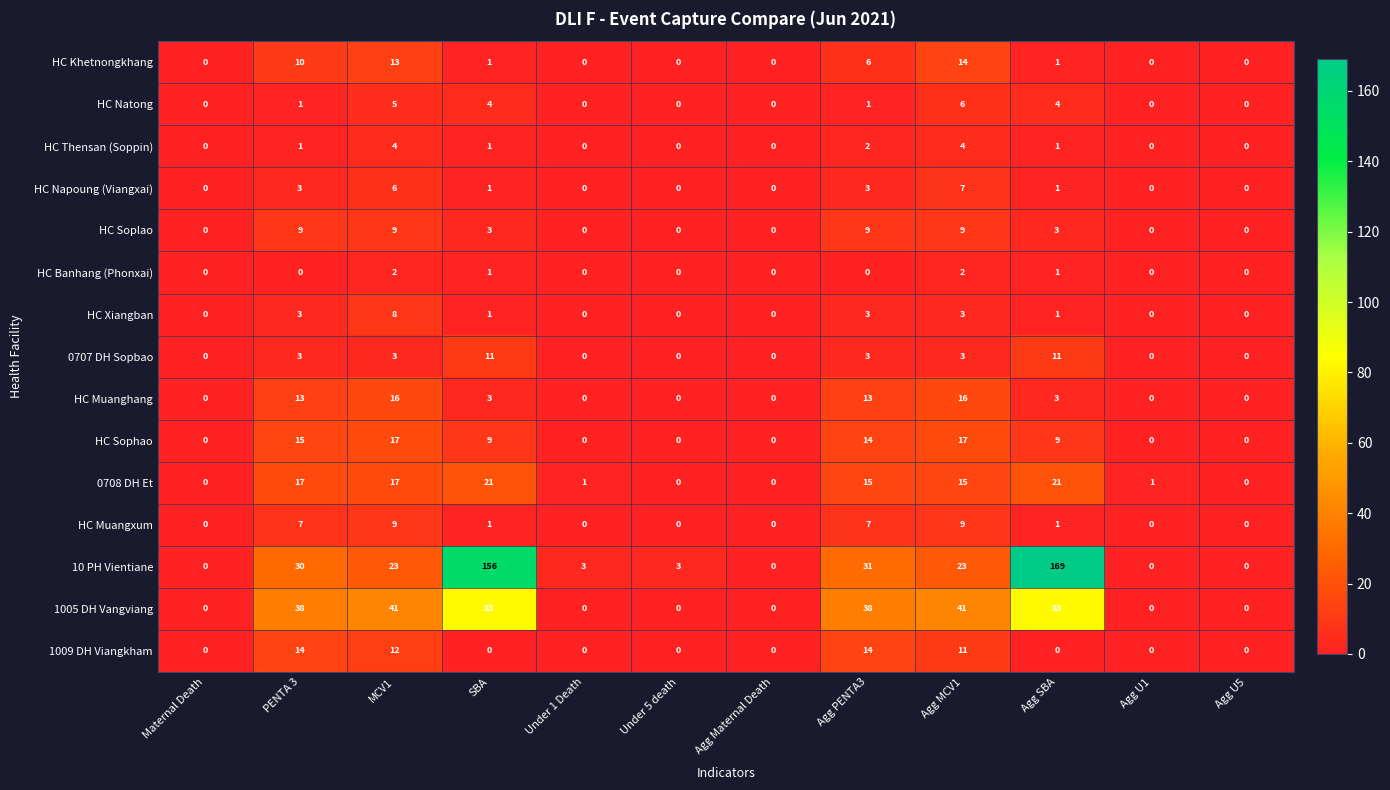

What is the greatest value displayed?

169